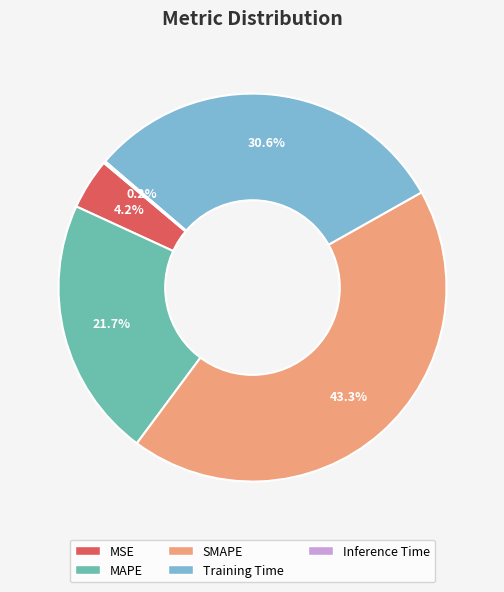

Is it true that MAPE is 12% of the pie?

False